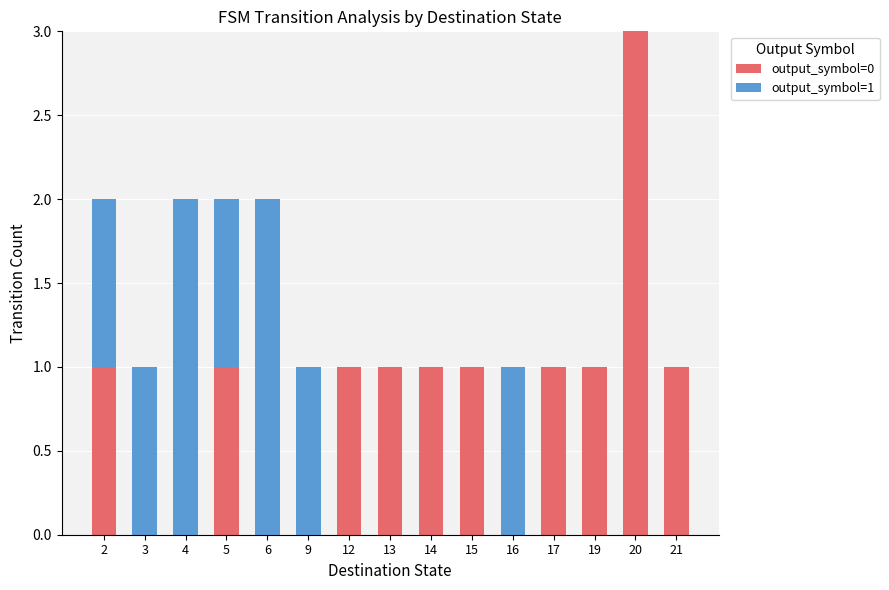

True or false: output_symbol=0 has a value of 1 at 21.

True